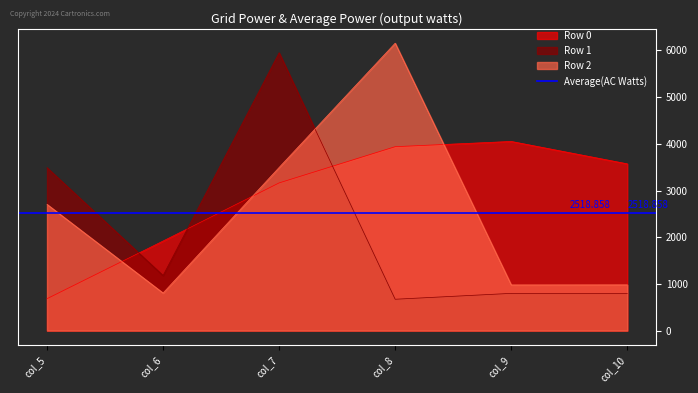

What is the maximum value shown in the chart?

6155.9